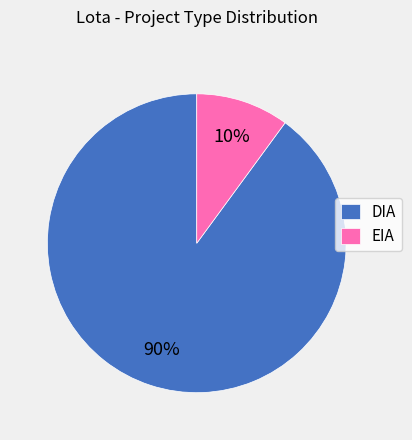

How many segments does this pie chart have?

2